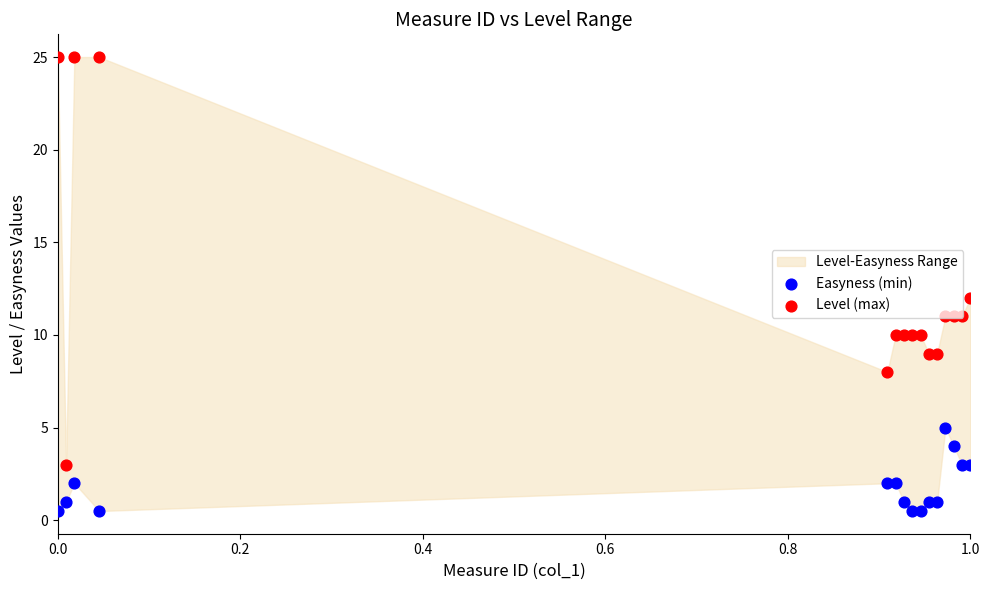

Which series has the largest total across all categories?

Level (max)